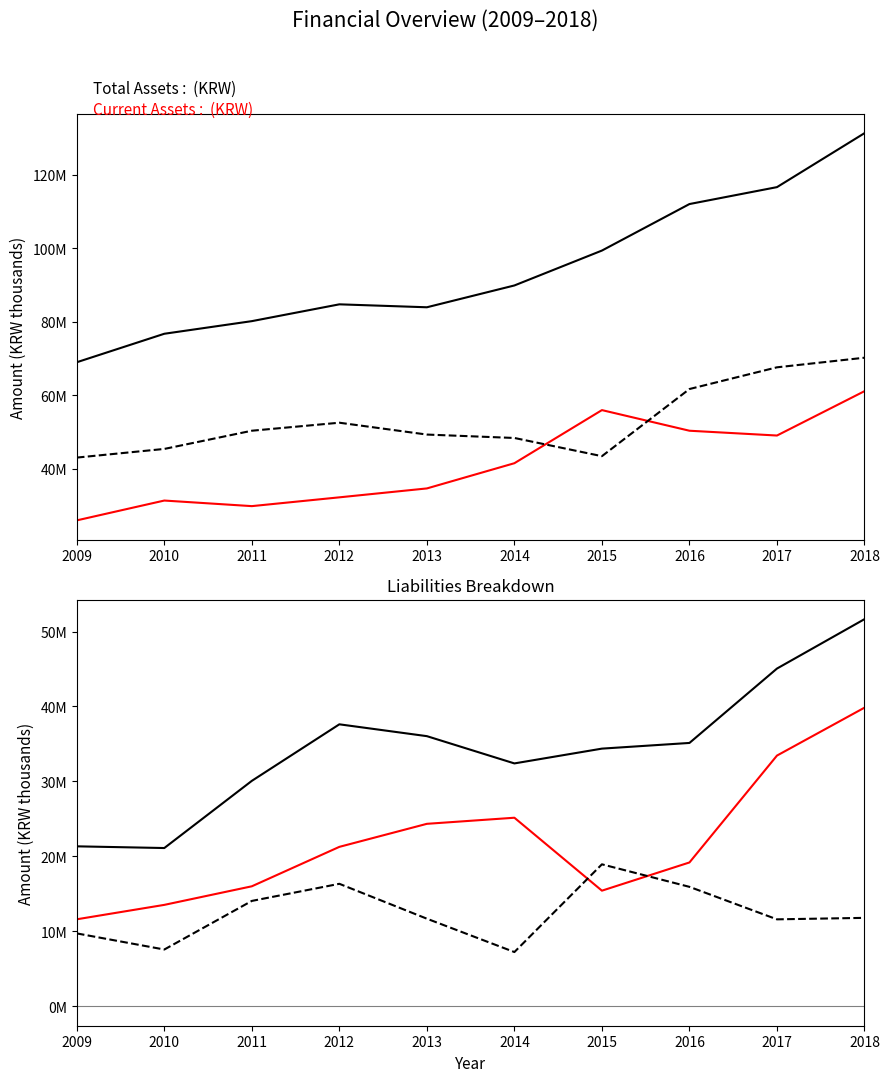

What is the value of the Total Assets point at the 3rd from the left?

80163612